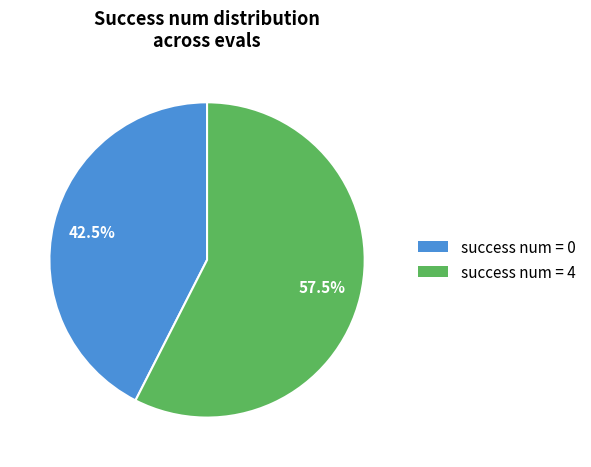

Between success num = 0 and success num = 4, which is larger?

success num = 4